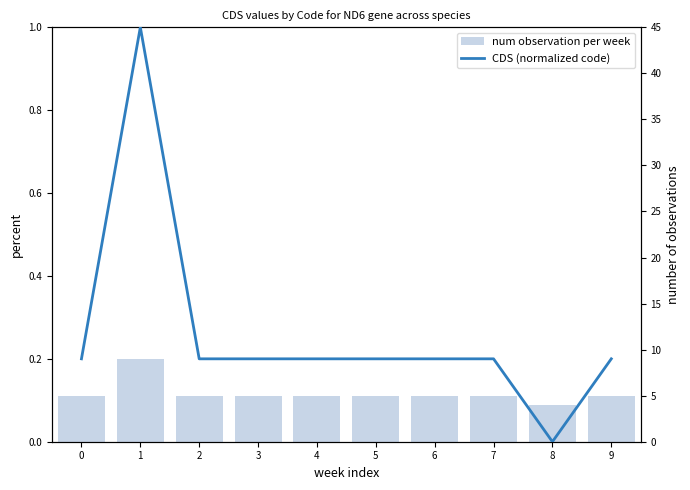

Which category has the lowest value in the CDS (normalized code) series?

8